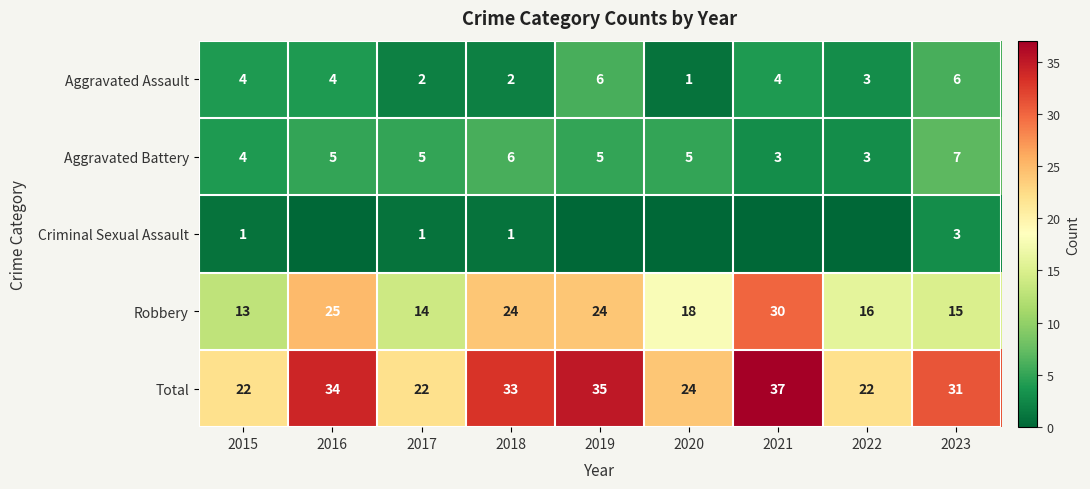

Is it true that Aggravated Assault equals 6 at 2015?

False